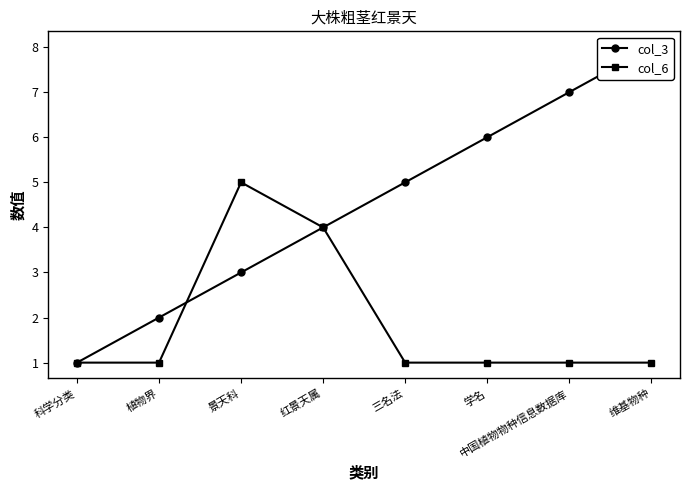

What position from the right is 学名?

3